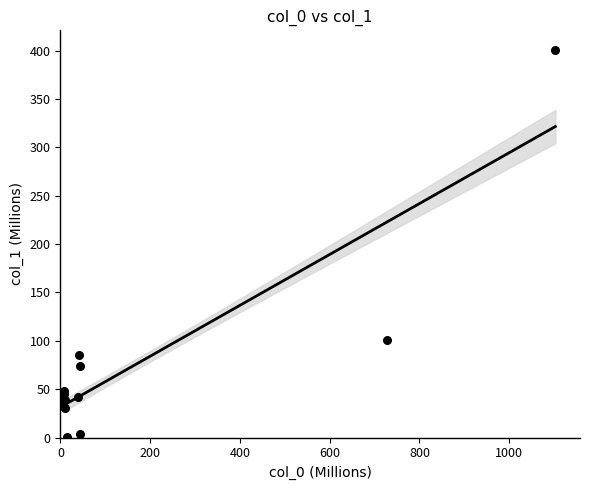

What Y value in the scatter plot is closest to 200?

101.1